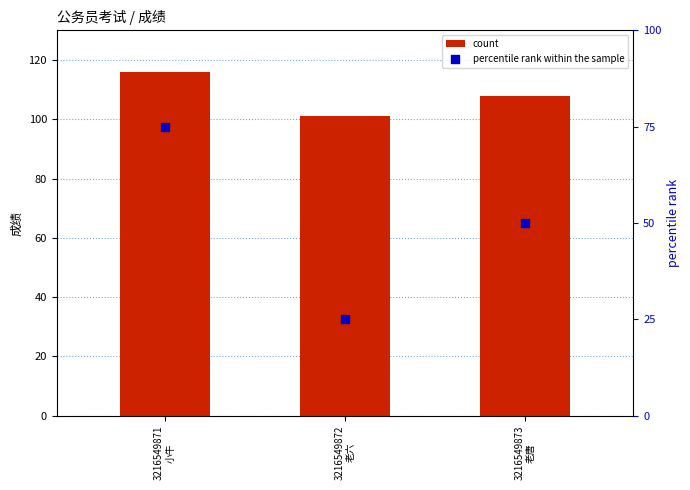

Is the value of count at 3216549872
老六 greater than the value of percentile rank within the sample at 3216549871
小牛?

Yes